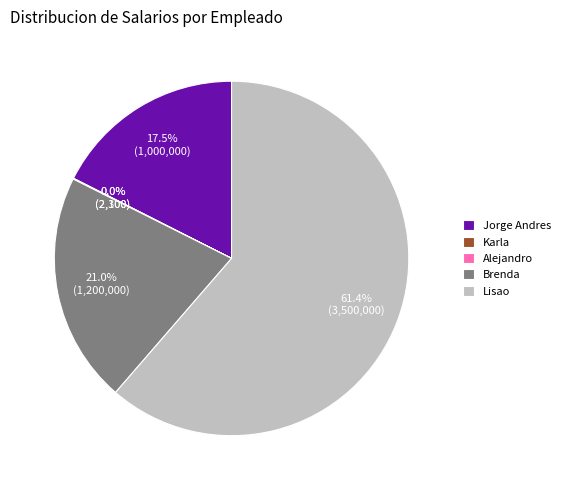

What is the largest slice in the pie chart?

Lisao